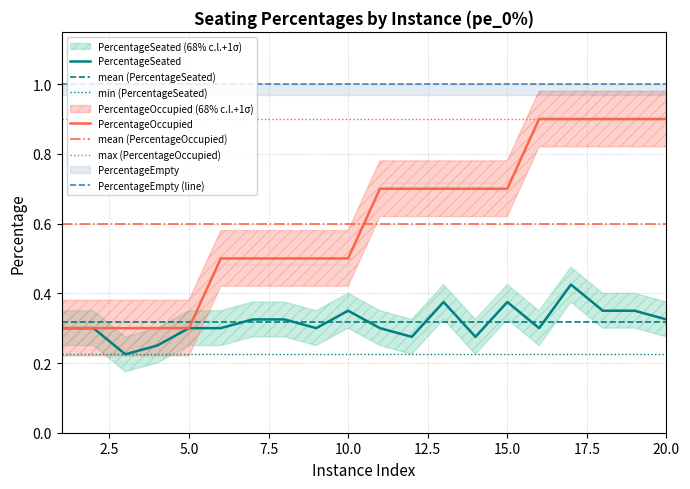

What is the sum of the PercentageSeated values at 10 and 8?

0.7